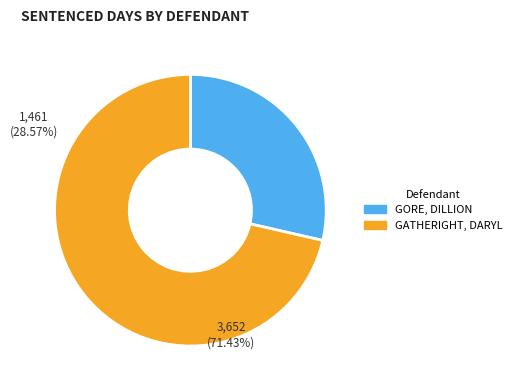

How much of the chart is everything except GATHERIGHT, DARYL?

28.6%